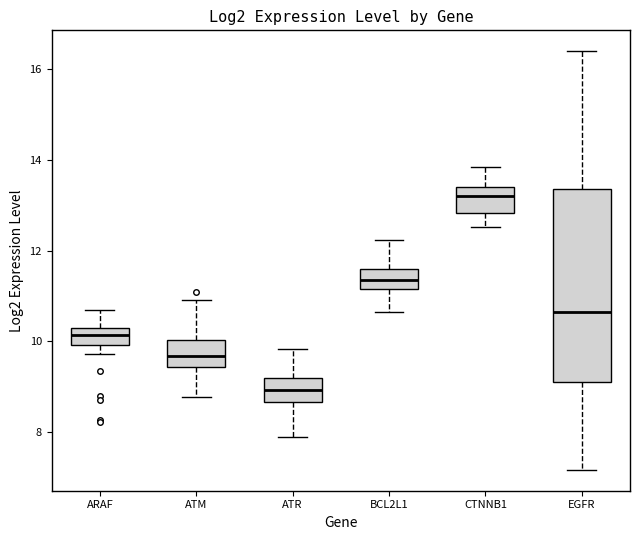

Reading left to right, read every box against the y-axis: the position of its median line, the range the box covers, and the ends of its whiskers. The values are not printed on the chart, so give them approximately, as read against the axis.

ARAF: median 10.2 (inside the box), box 10.0 to 10.2, whiskers 9.8 to 10.6
ATM: median 9.6, box 9.4 to 10.0, whiskers 8.8 to 11.0
ATR: median 9.0, box 8.6 to 9.2, whiskers 7.8 to 9.8
BCL2L1: median 11.4, box 11.2 to 11.6, whiskers 10.6 to 12.2
CTNNB1: median 13.2, box 12.8 to 13.4, whiskers 12.6 to 13.8
EGFR: median 10.6, box 9.2 to 13.4, whiskers 7.2 to 16.4